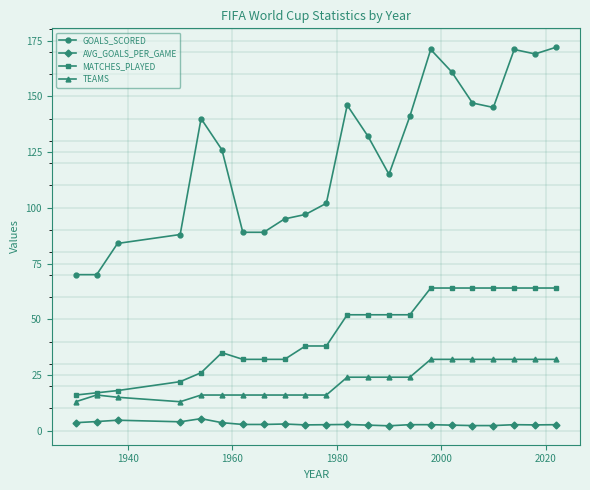

True or false: GOALS_SCORED and MATCHES_PLAYED intersect in this chart.

False